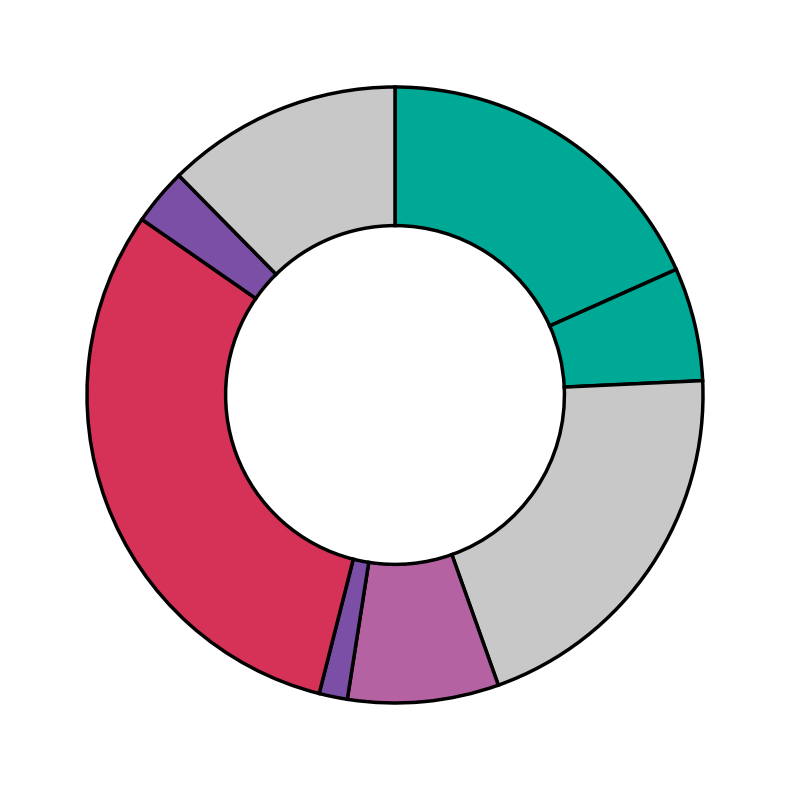

Count the number of slices in the pie.

8